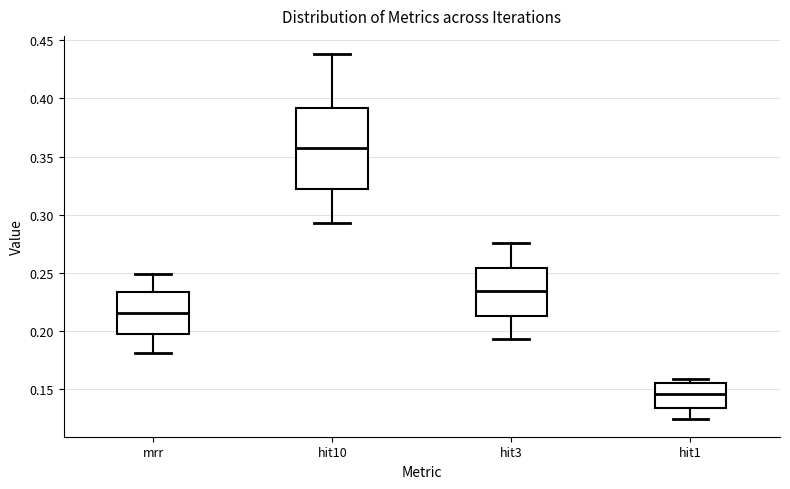

Reading left to right, read every box against the y-axis: the position of its median line, the range the box covers, and the ends of its whiskers. The values are not printed on the chart, so give them approximately, as read against the axis.

mrr: median 0.215, box 0.195 to 0.235, whiskers 0.180 to 0.250
hit10: median 0.355, box 0.320 to 0.390, whiskers 0.295 to 0.440
hit3: median 0.235, box 0.215 to 0.255, whiskers 0.195 to 0.275
hit1: median 0.145, box 0.135 to 0.155, whiskers 0.125 to 0.160